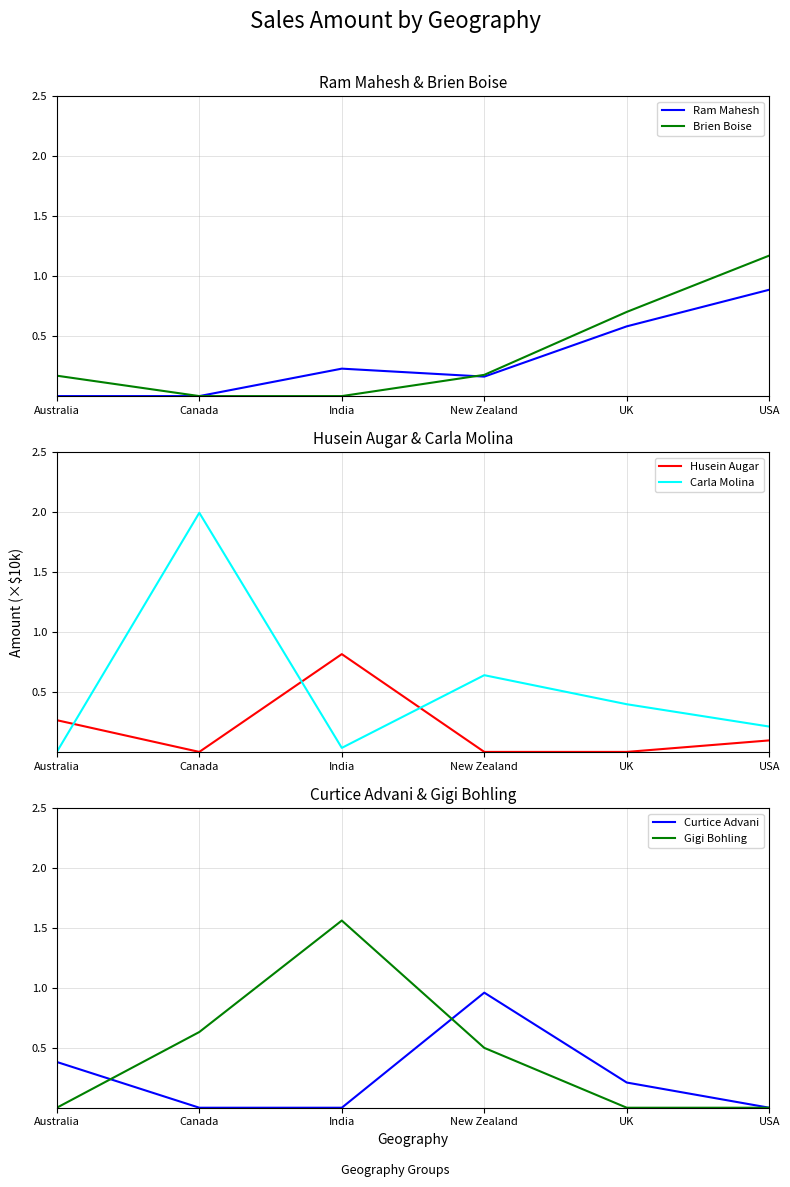

Count the number of categories in the chart.

6